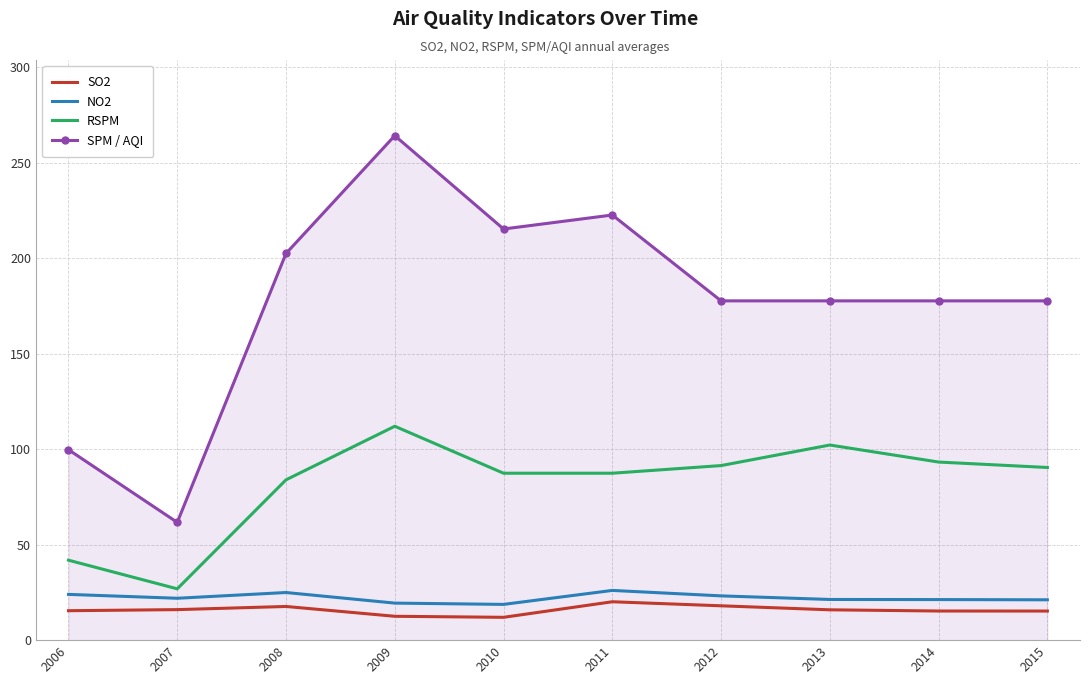

Between 2008 and 2009, which series saw the biggest shift?

SPM / AQI